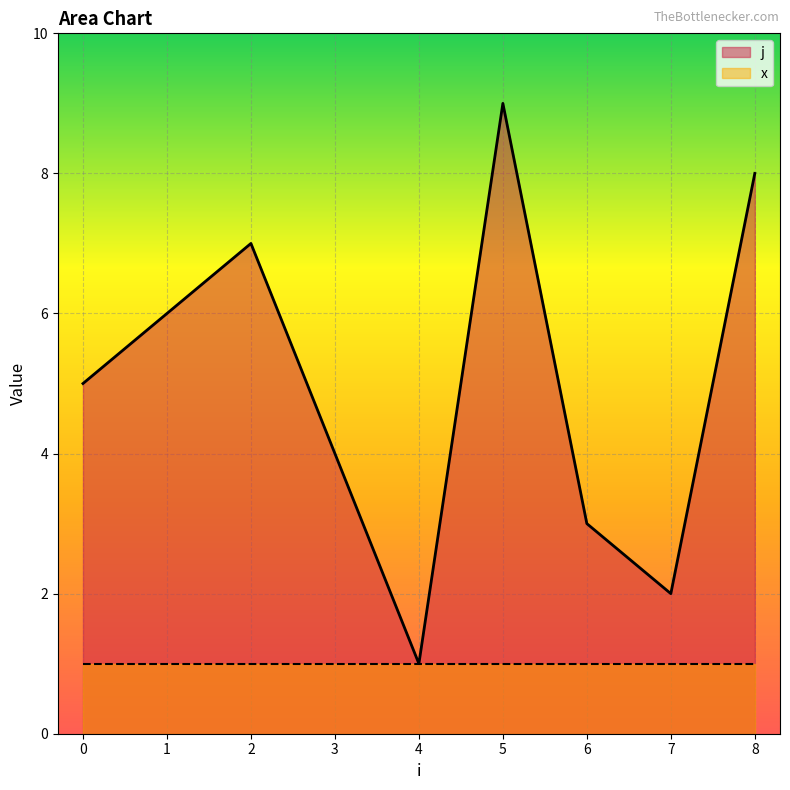

The chart shows a value of 8 at 8. True or false?

True